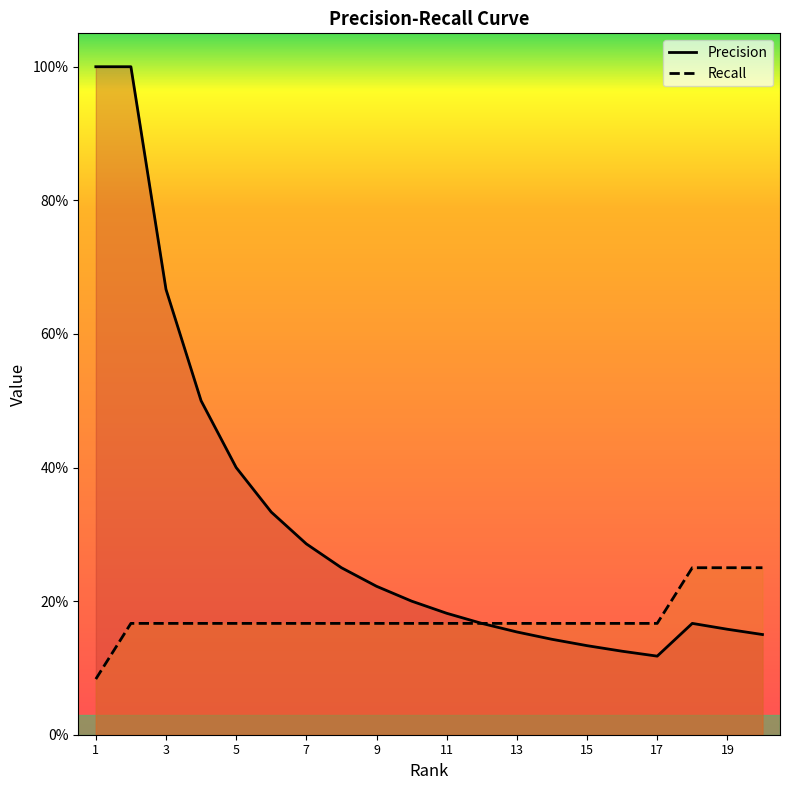

Count the number of categories in the chart.

20